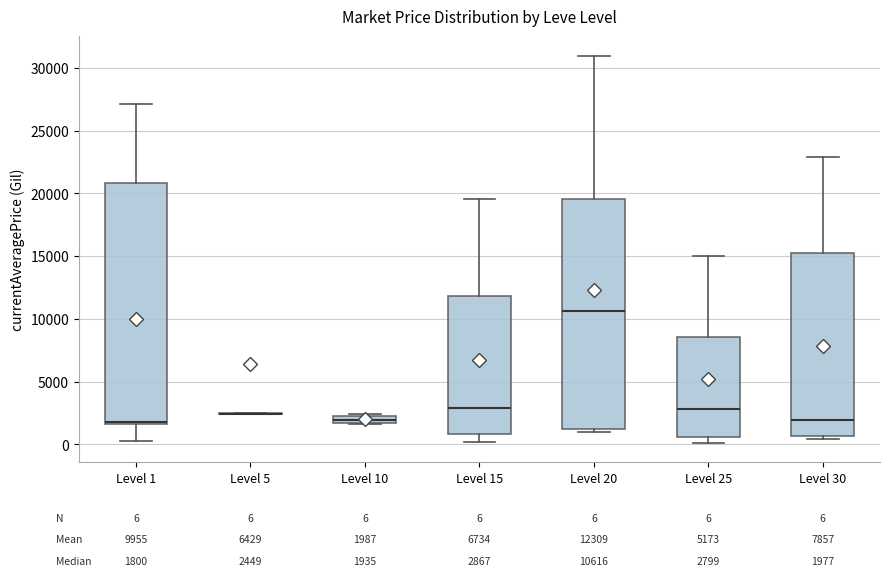

Comparing the boxes themselves (not the whiskers), which one is the tallest?

Level 1